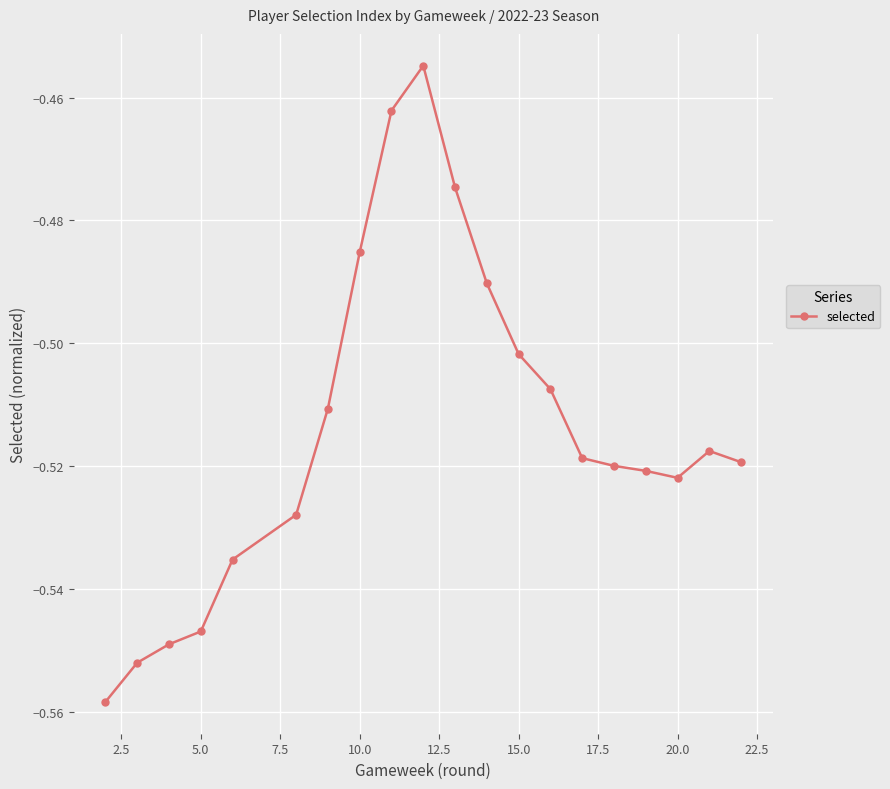

How many lines are shown in the chart?

1